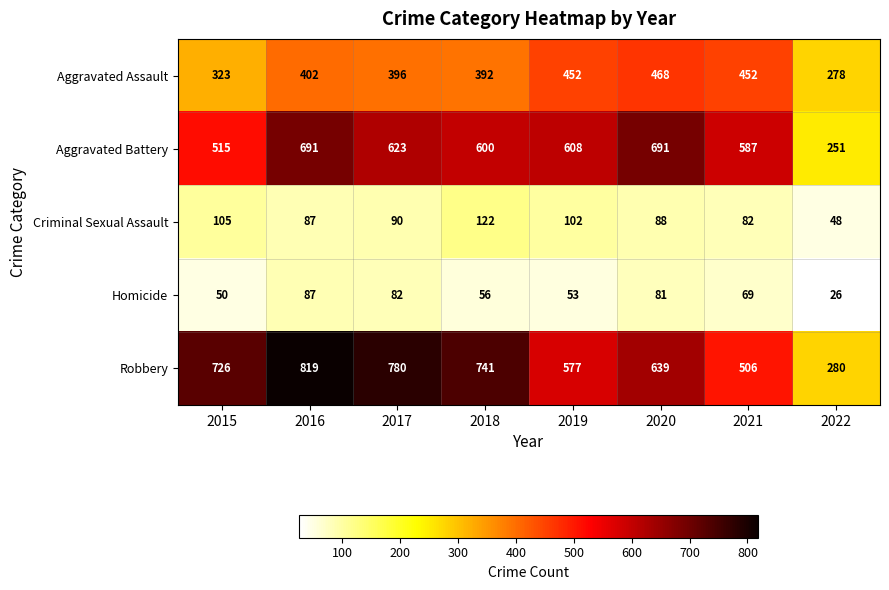

What is the difference between the Robbery values at 2022 and 2021?

226